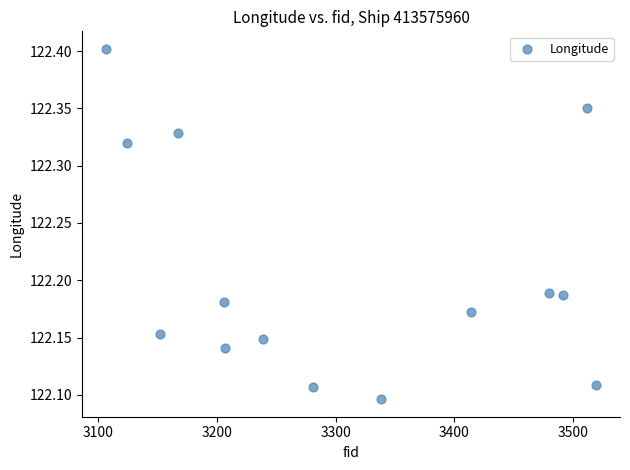

What is the range of Y values (max minus min)?

0.3